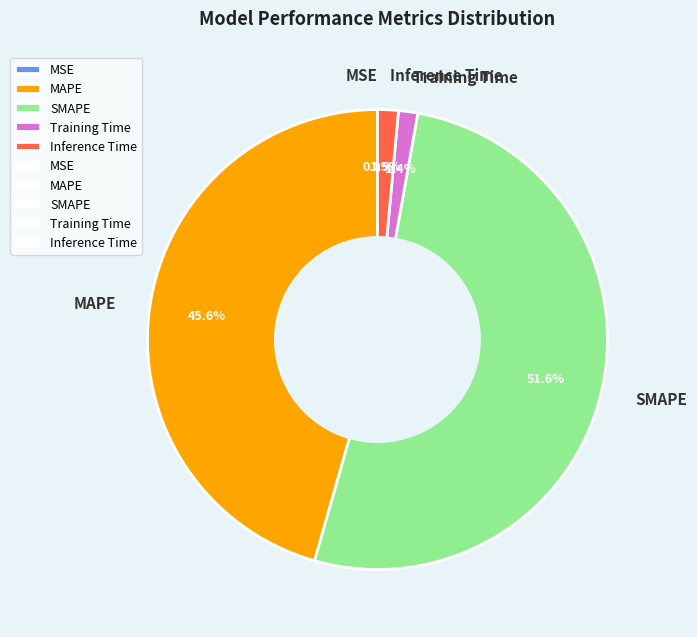

Combined, do MAPE and SMAPE account for over 50%?

Yes